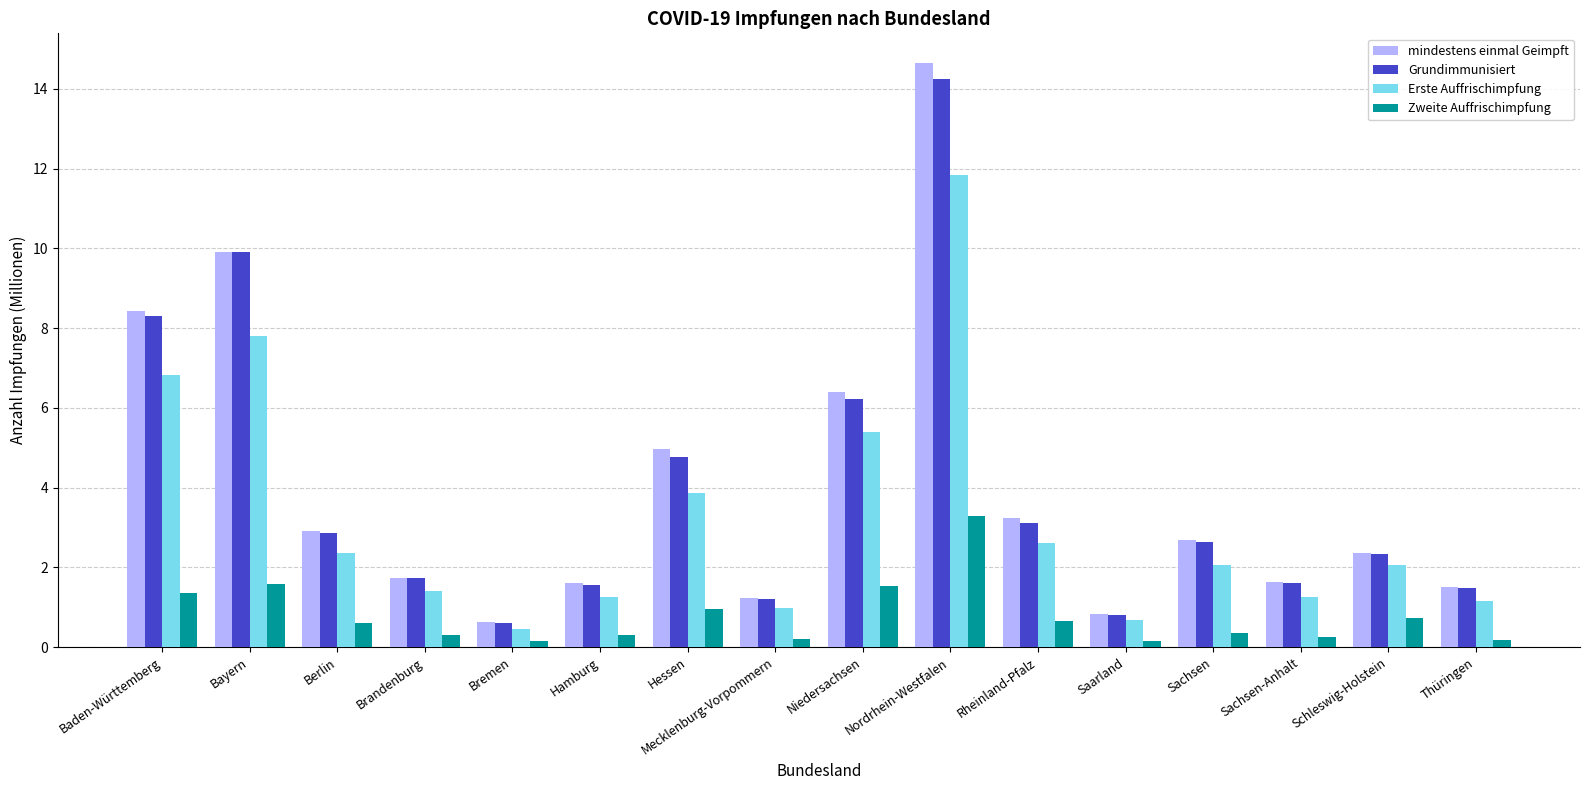

At how many categories does at least one series exceed 6?

4